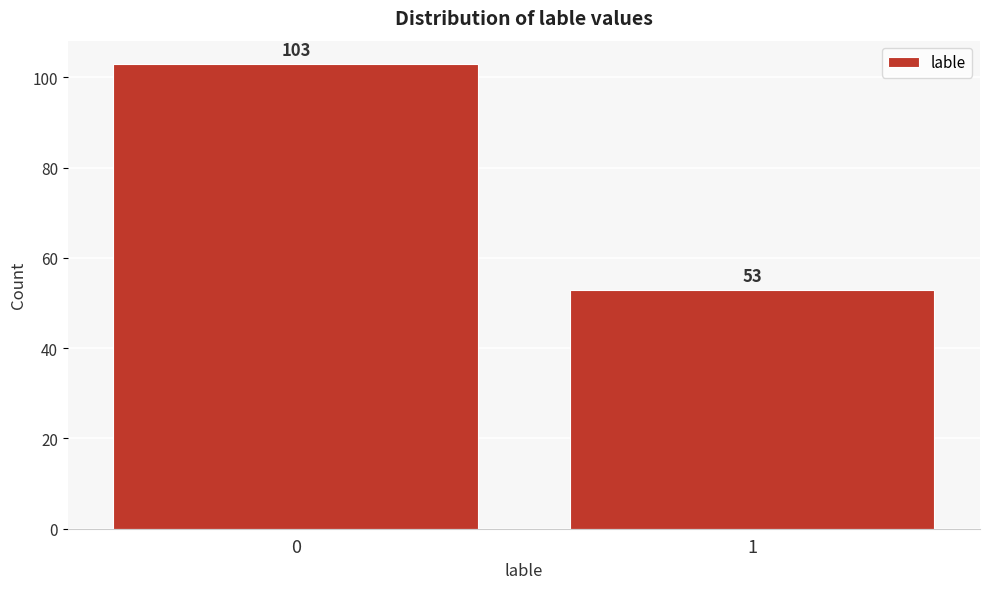

Reading left to right, what are all the values shown in this chart?

103	53